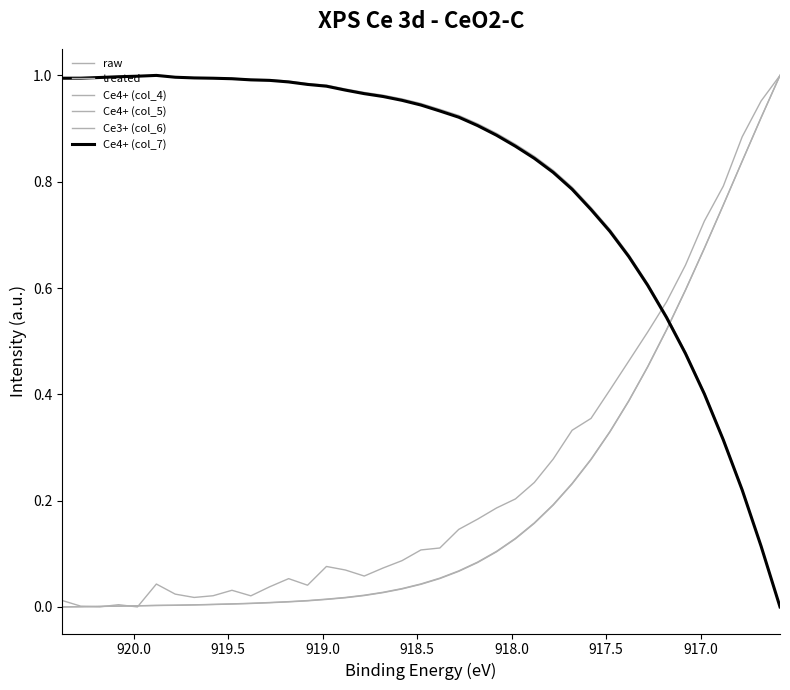

What is the value of the col_6 point at the 5th from the left?

1.0